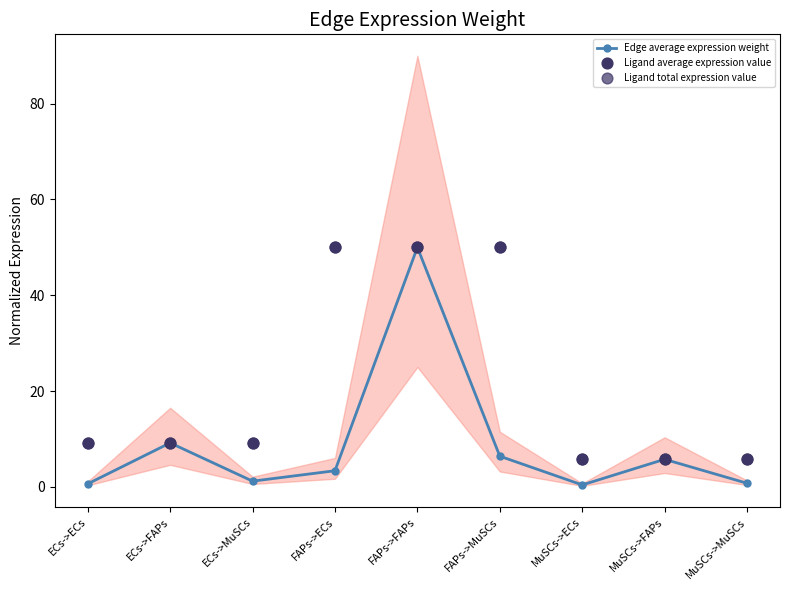

What is the total value across all series at MuSCs->FAPs?

17.2